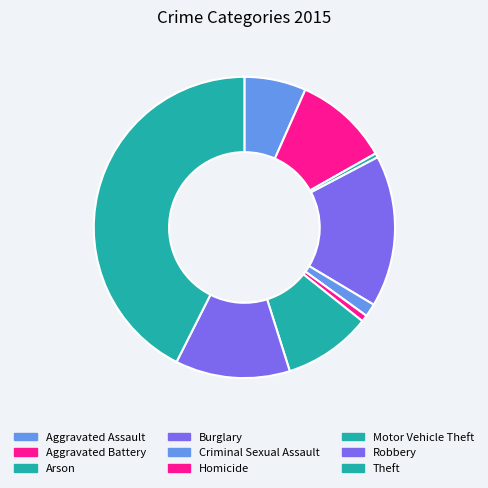

True or false: Homicide accounts for 1% of the total.

True